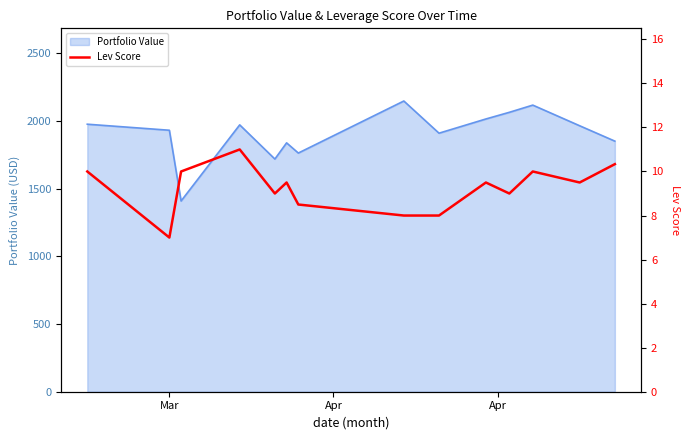

How many lines are shown in the chart?

1